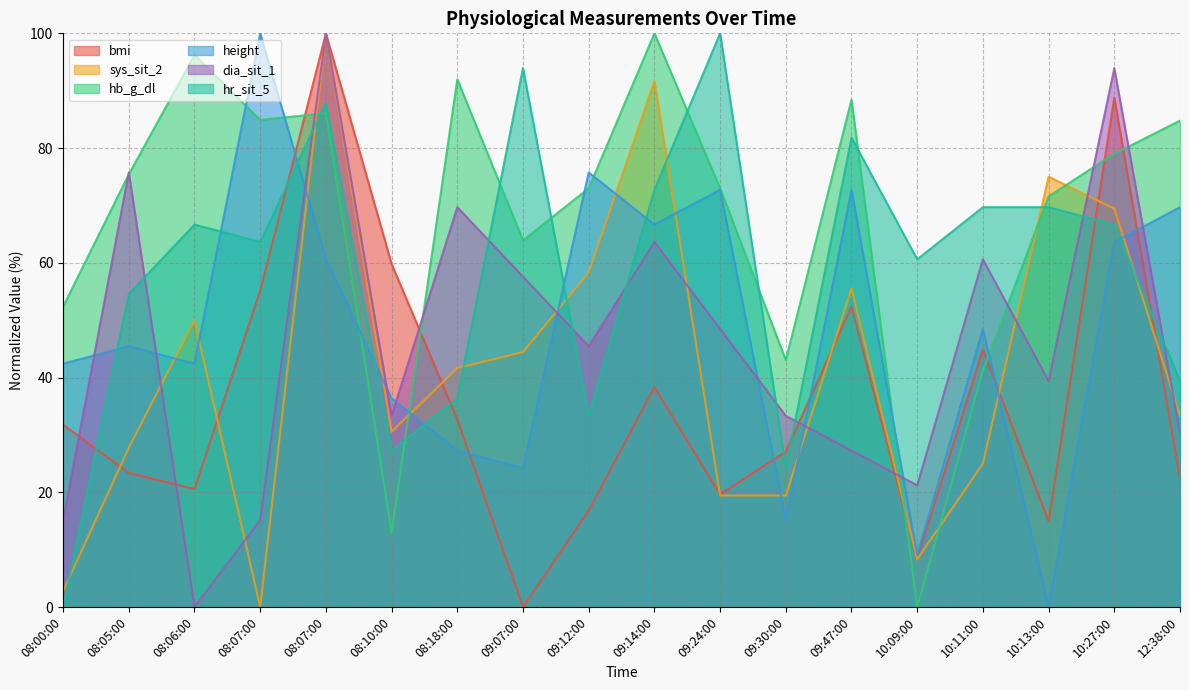

True or false: hb_g_dl has a value of 34.5 at 08:00:00.

False